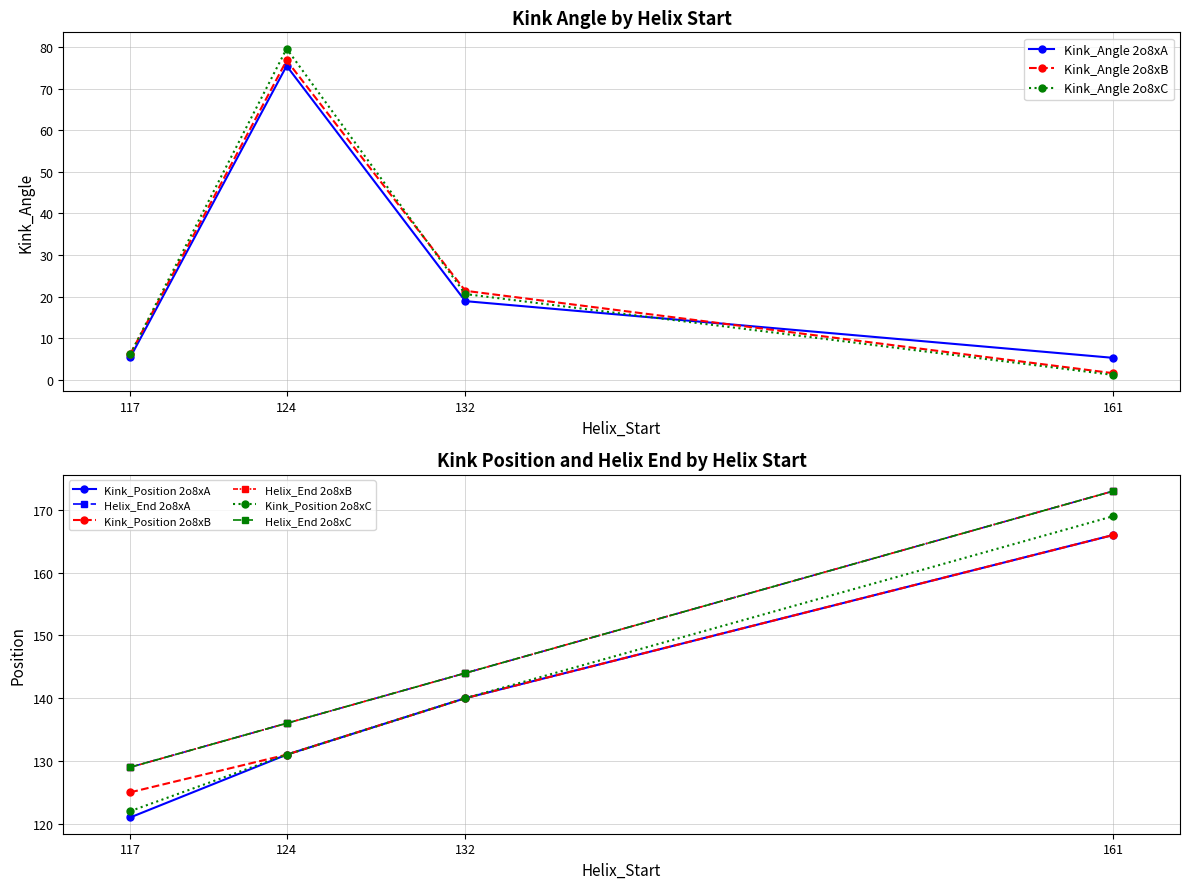

What is the value of the Kink_Angle point at the 11th from the left?

5.3